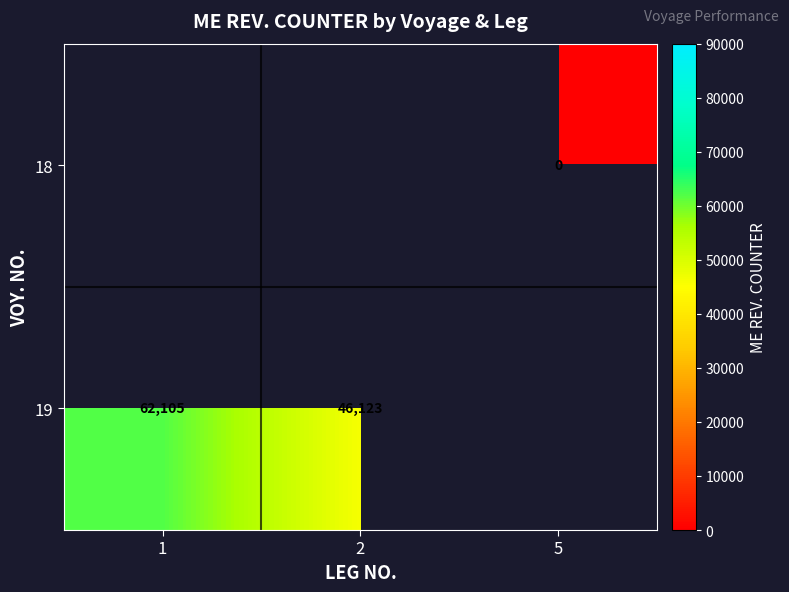

What is the sum of the 19 values at 2 and 1?

108228